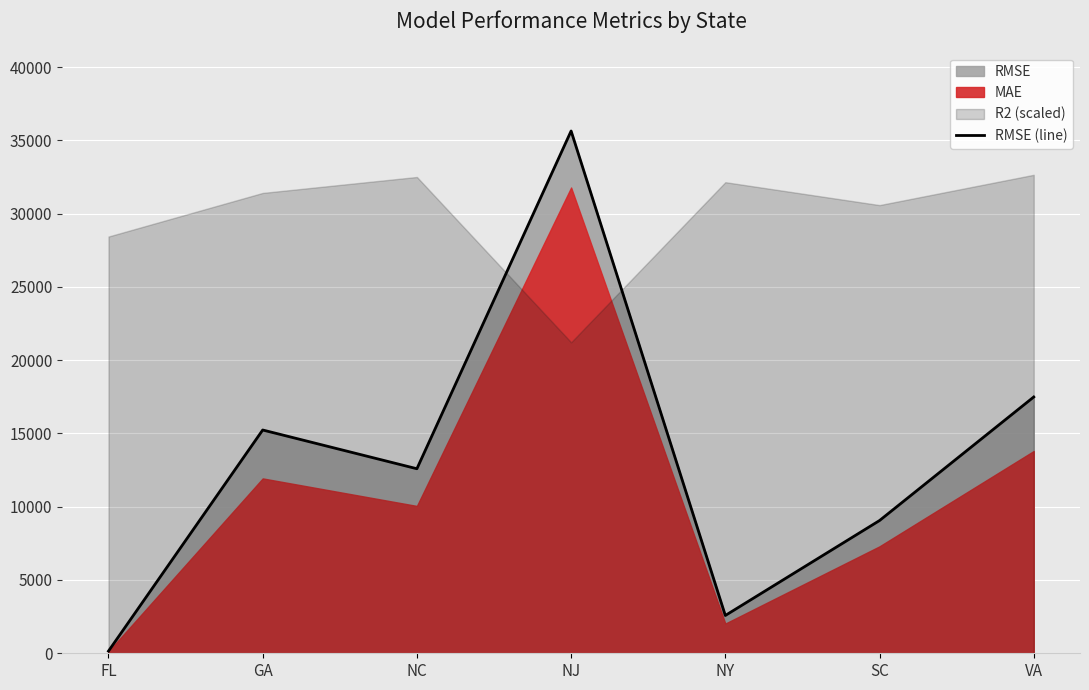

The value at SC is 3236.2. True or false?

False